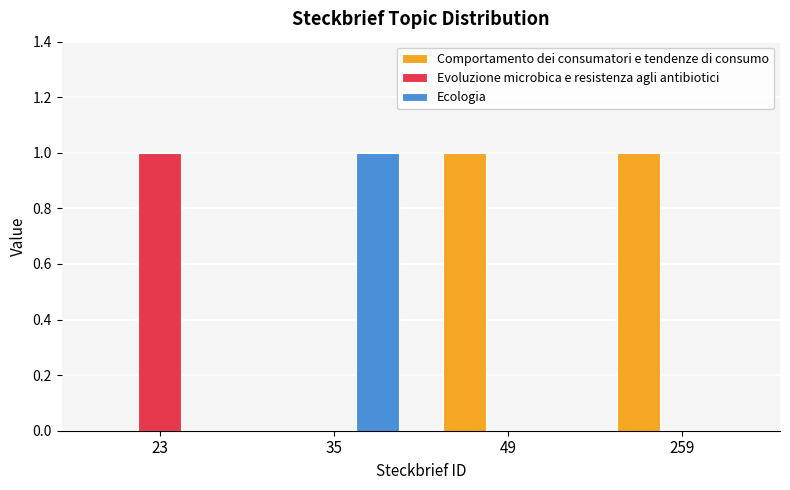

Which category has the highest value in the Evoluzione microbica e resistenza agli antibiotici series?

23